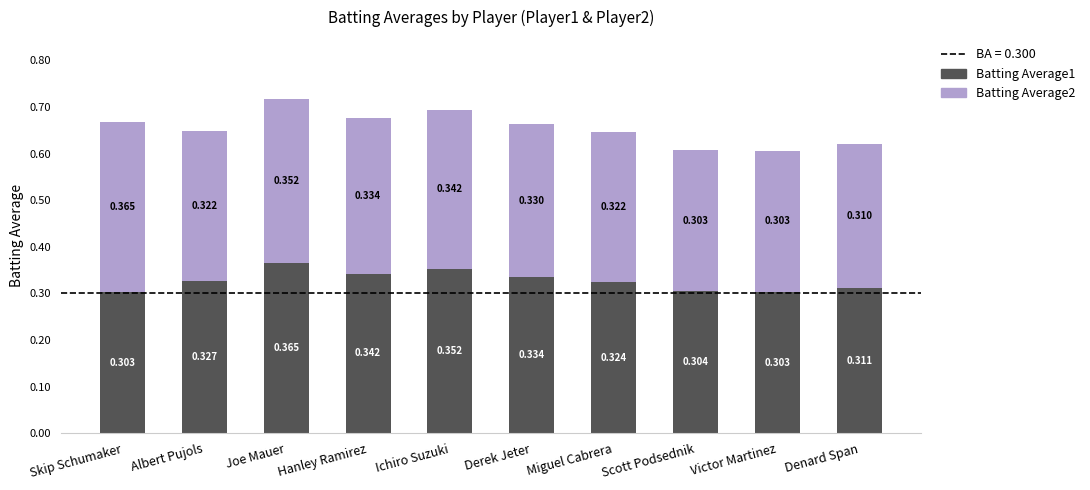

At which label does Batting Average1 reach its peak?

Joe Mauer